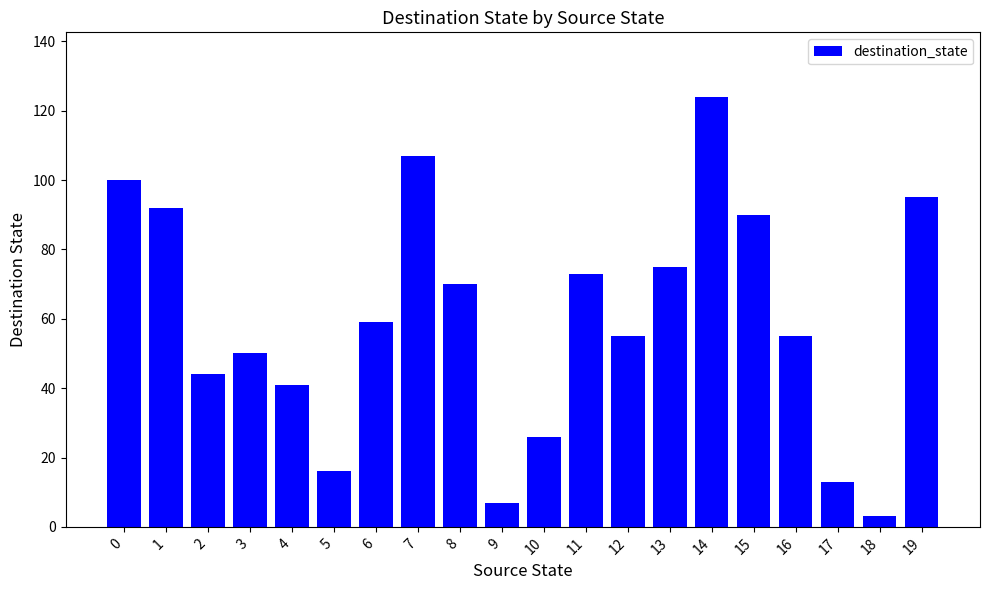

Reading left to right, list all the values displayed in this chart.

0=100	1=92	2=44	3=50	4=41	5=16	6=59	7=107	8=70	9=7	10=26	11=73	12=55	13=75	14=124	15=90	16=55	17=13	18=3	19=95